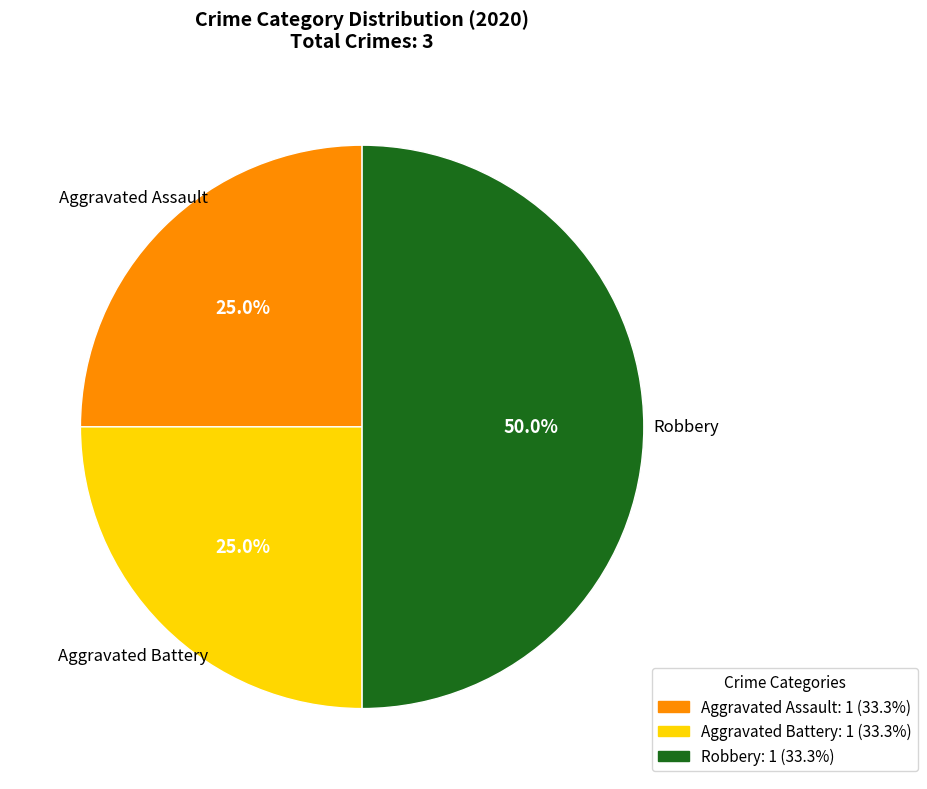

To the nearest percent, what is the combined percentage of Aggravated Assault and Robbery?

75%